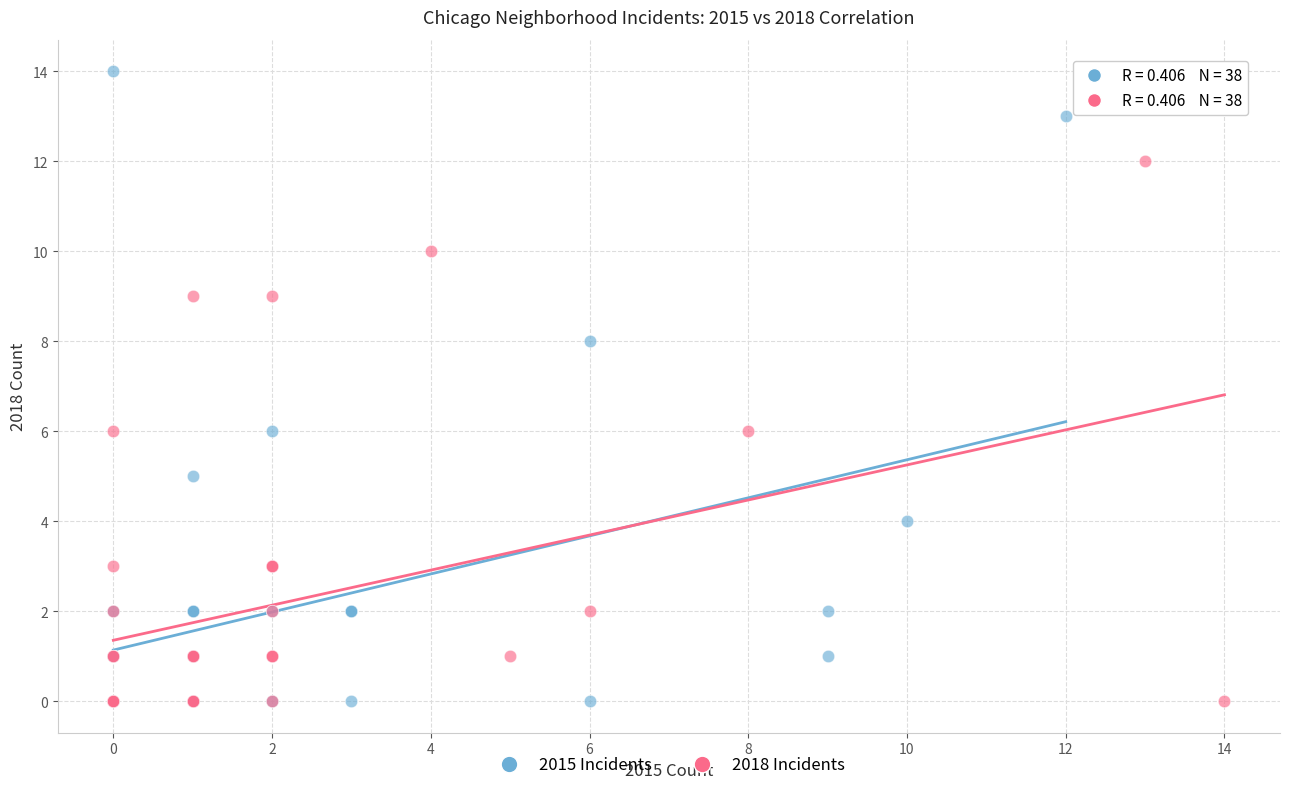

Which series has the widest spread of Y values?

2015 Incidents